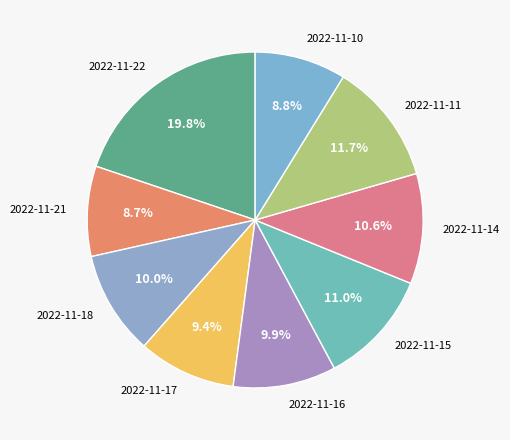

The 2022-11-11 slice represents 1% of the pie. True or false?

False